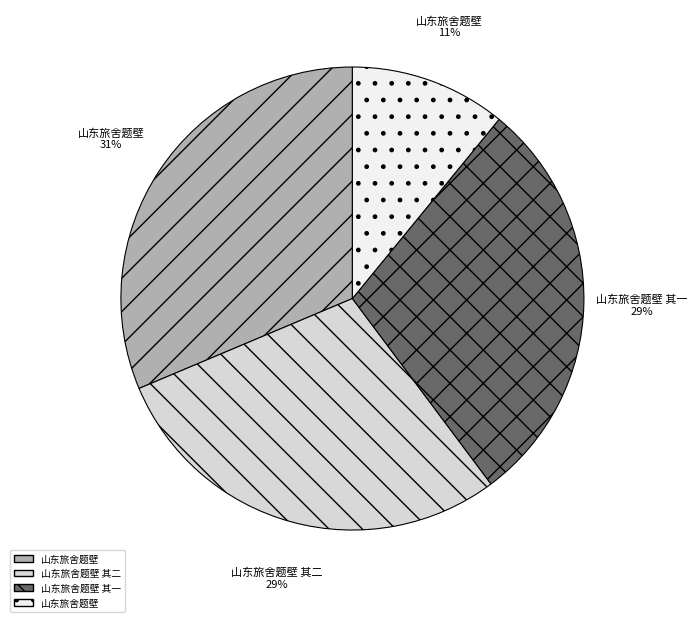

To the nearest percent, what is the average slice percentage?

25%